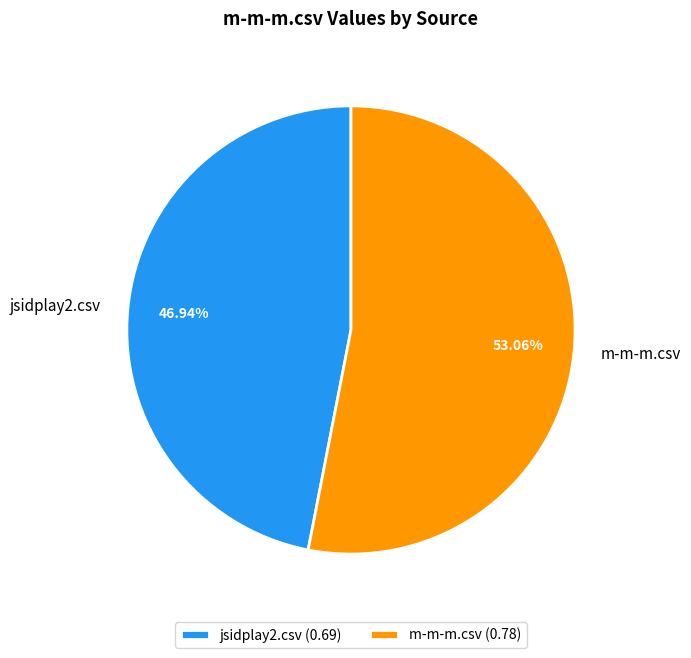

To the nearest percent, what is the difference between the largest and smallest slice percentages?

6%